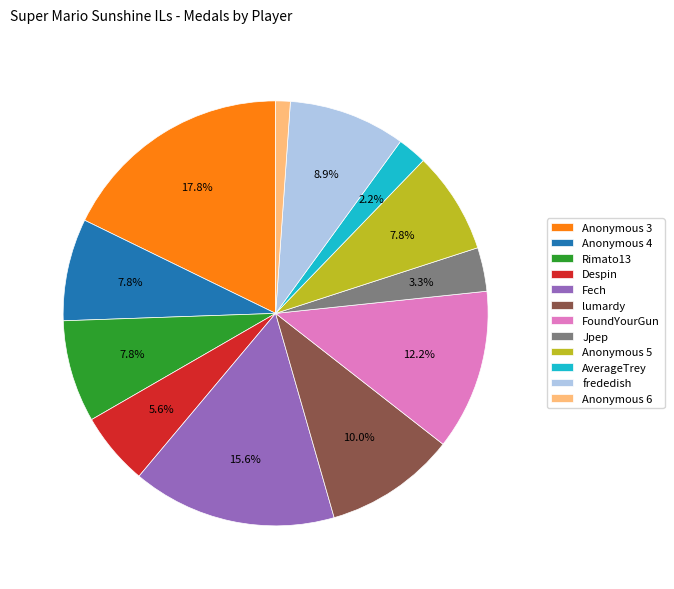

To the nearest percent, what is the combined percentage of frededish and Jpep?

12%